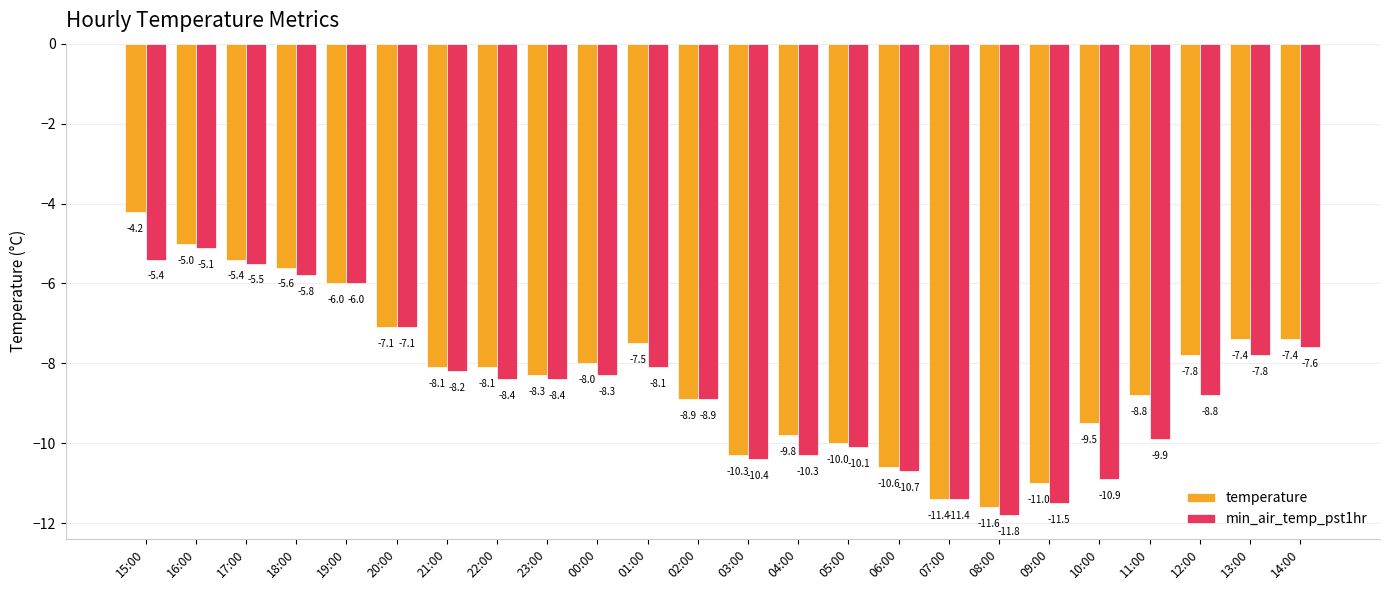

How many data points does each series have?

24